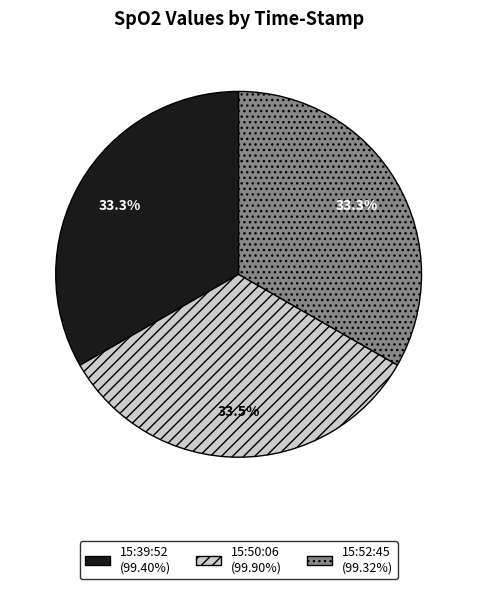

What percentage is the 15:52:45 slice, to the nearest percent?

33%